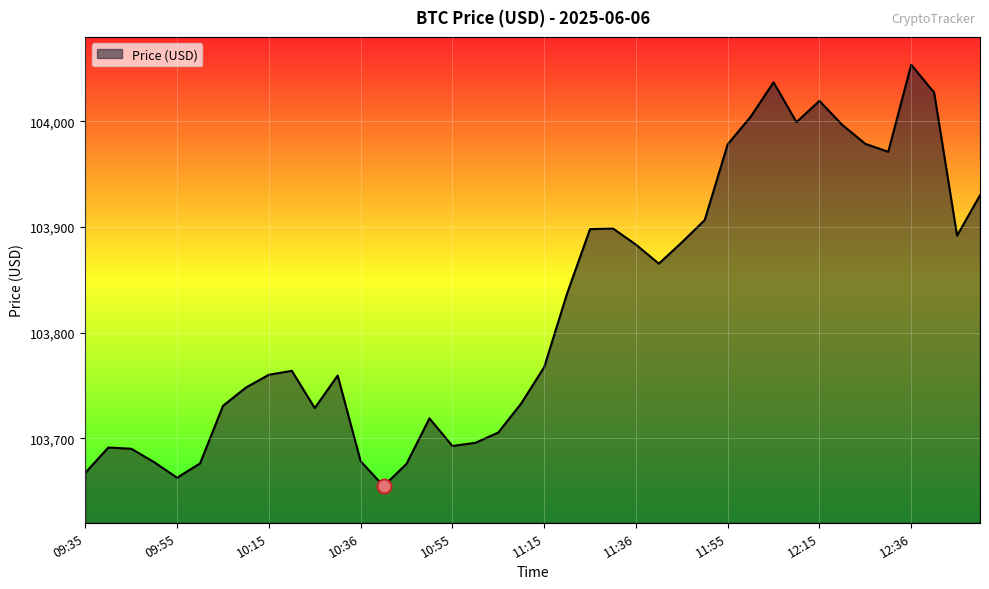

What is the smallest value displayed?

103654.7